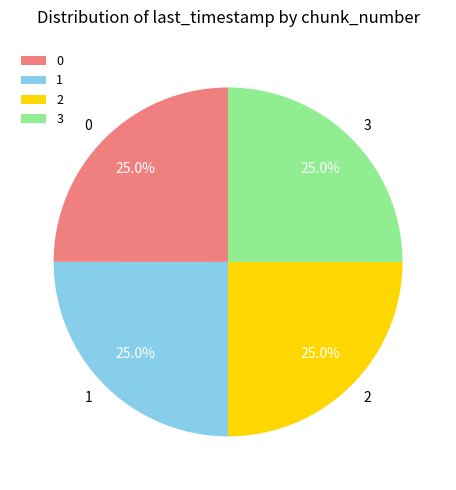

Does 0 represent more than half of the total?

No